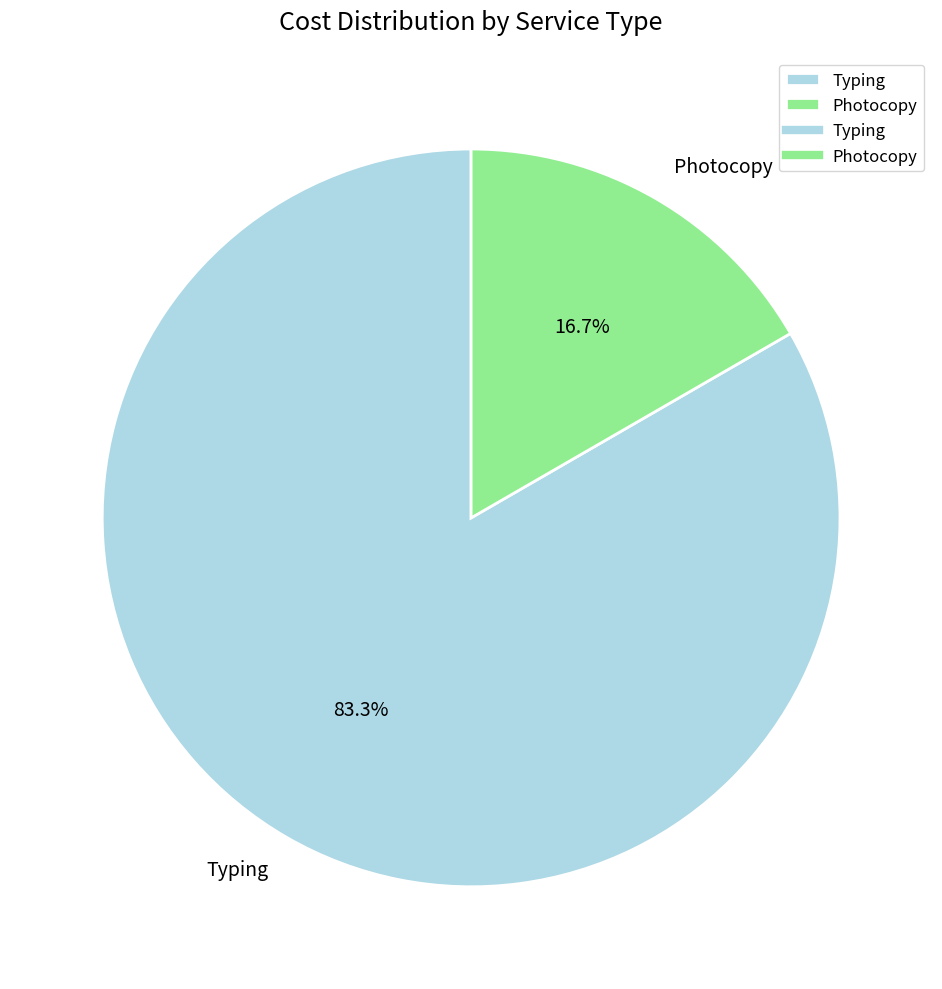

What is the total percentage of Typing and Photocopy?

100.0%